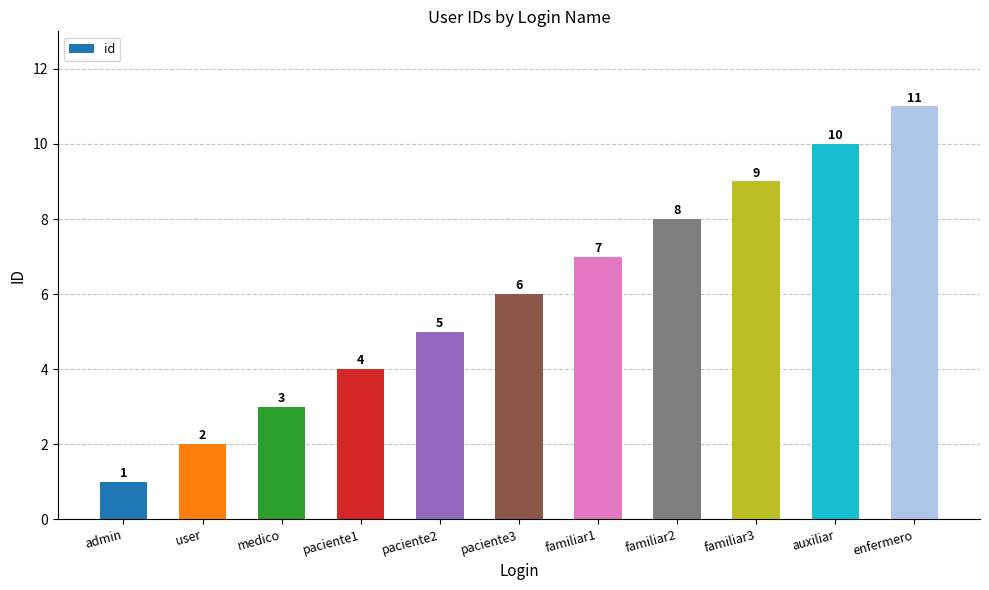

What is the average value?

6